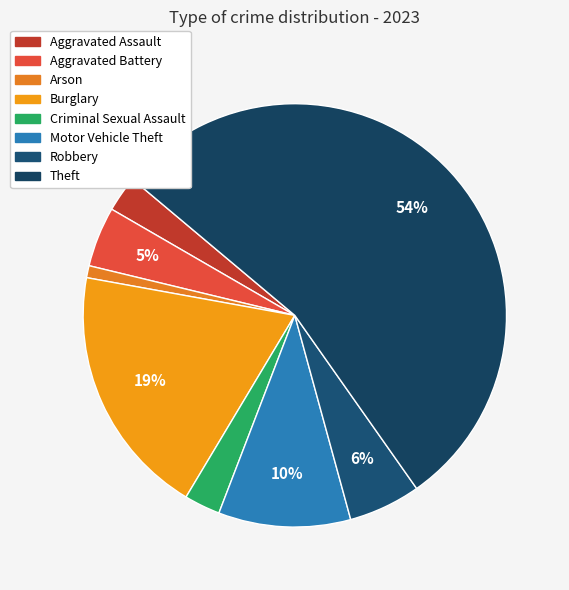

The Criminal Sexual Assault slice represents 3% of the pie. True or false?

True